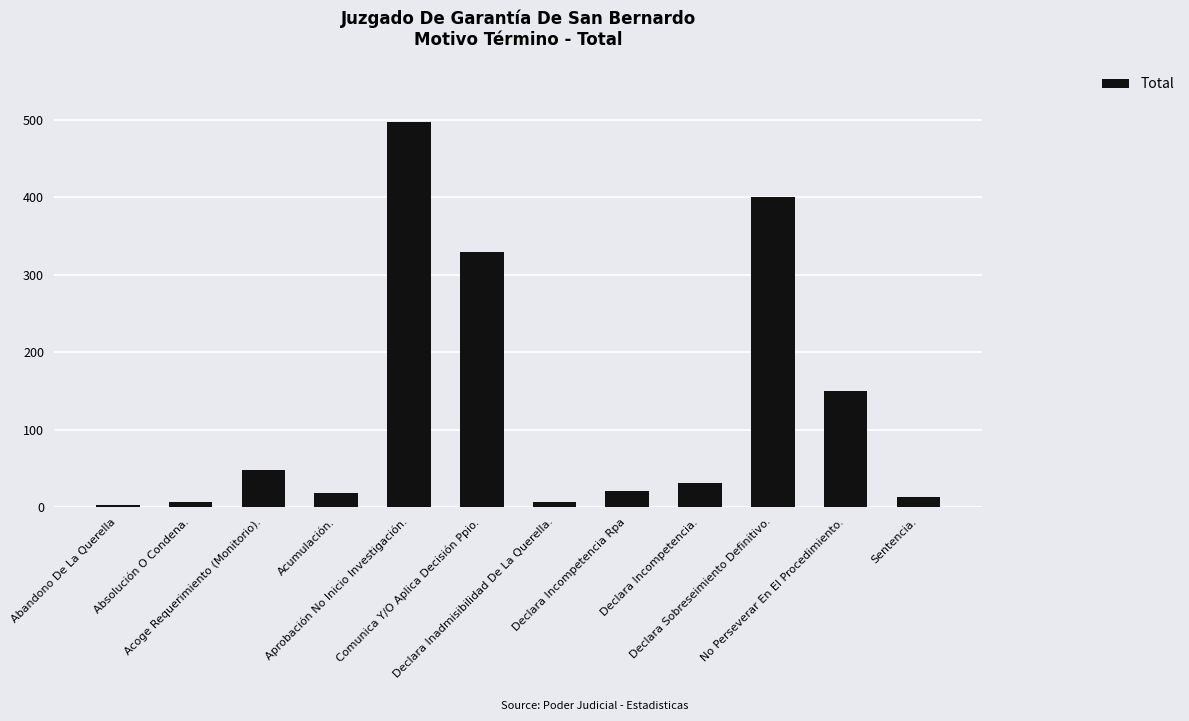

What position from the left is Abandono De La Querella?

1